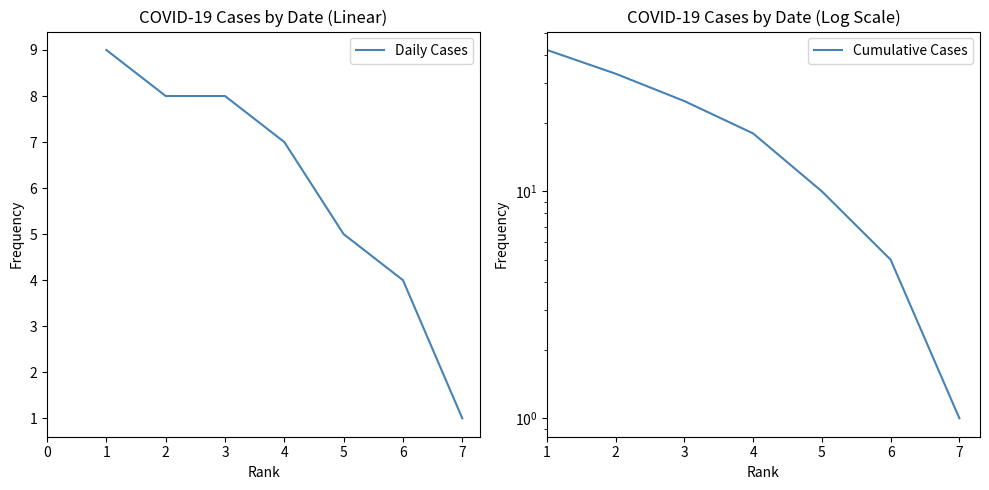

What is the value of the Daily Cases point at the 1st from the left?

9